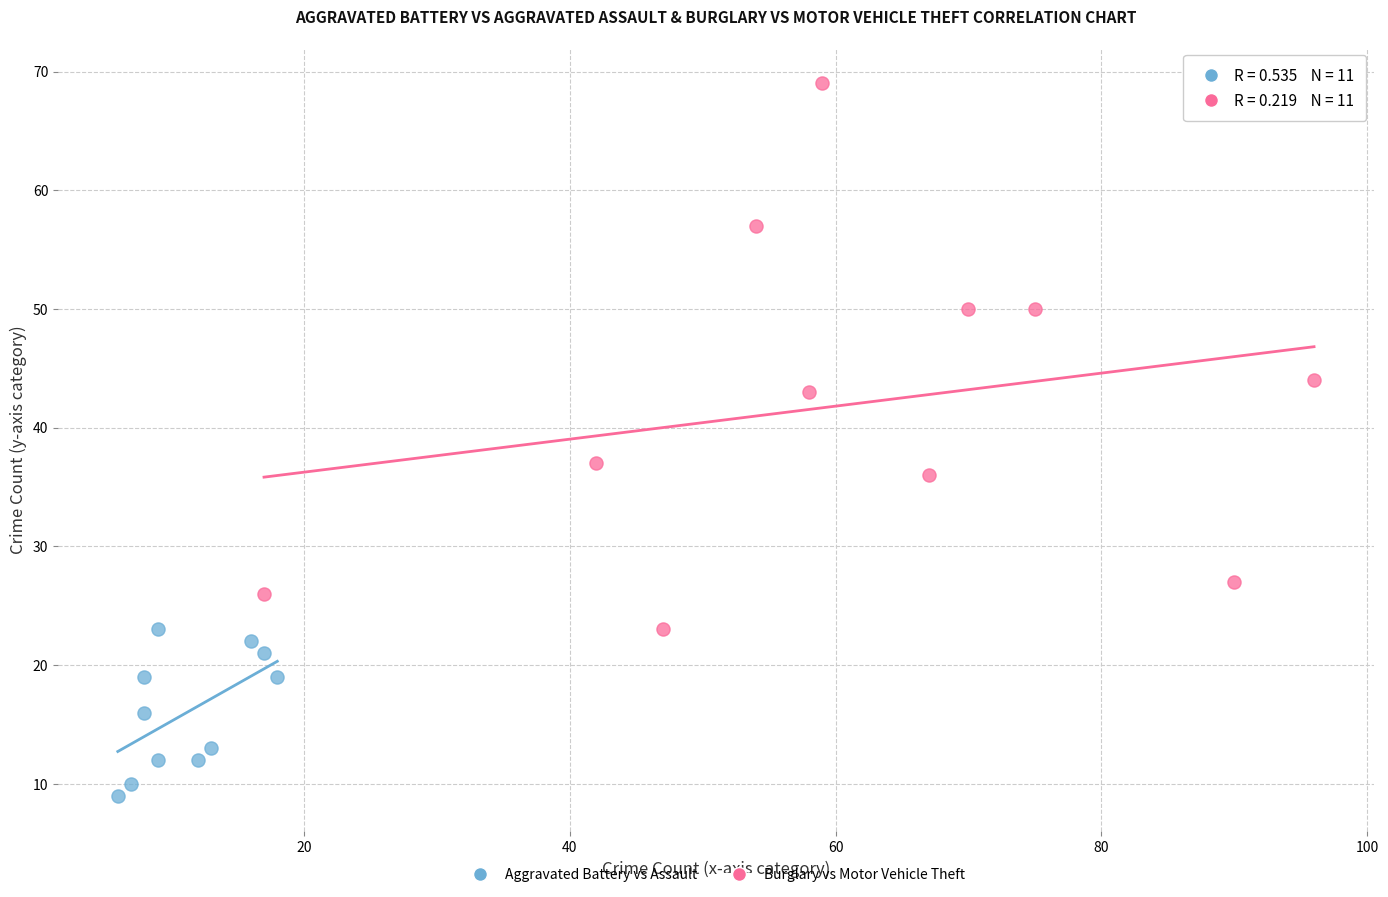

Which series contains the highest Y value?

Burglary vs Motor Vehicle Theft